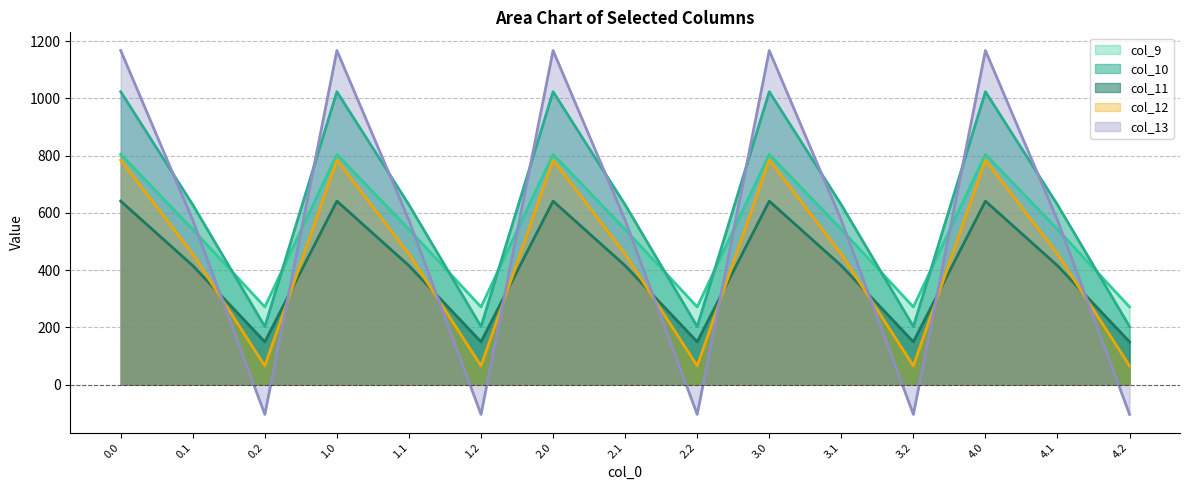

What is the value of the col_10 point at the 5th from the left?

628.1